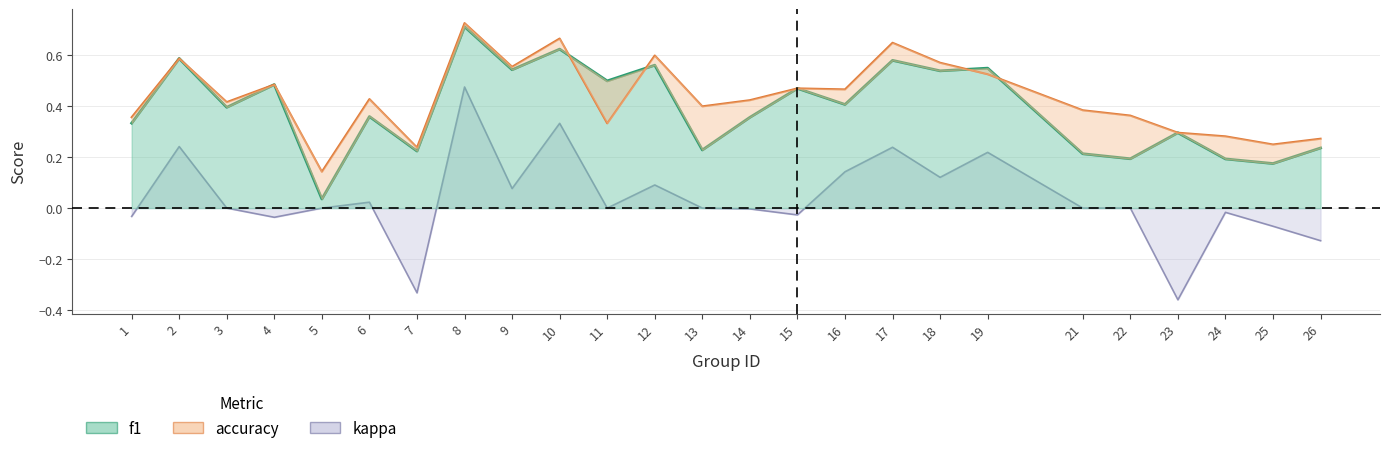

Is the value of kappa at 23 greater than the value of accuracy at 11?

No